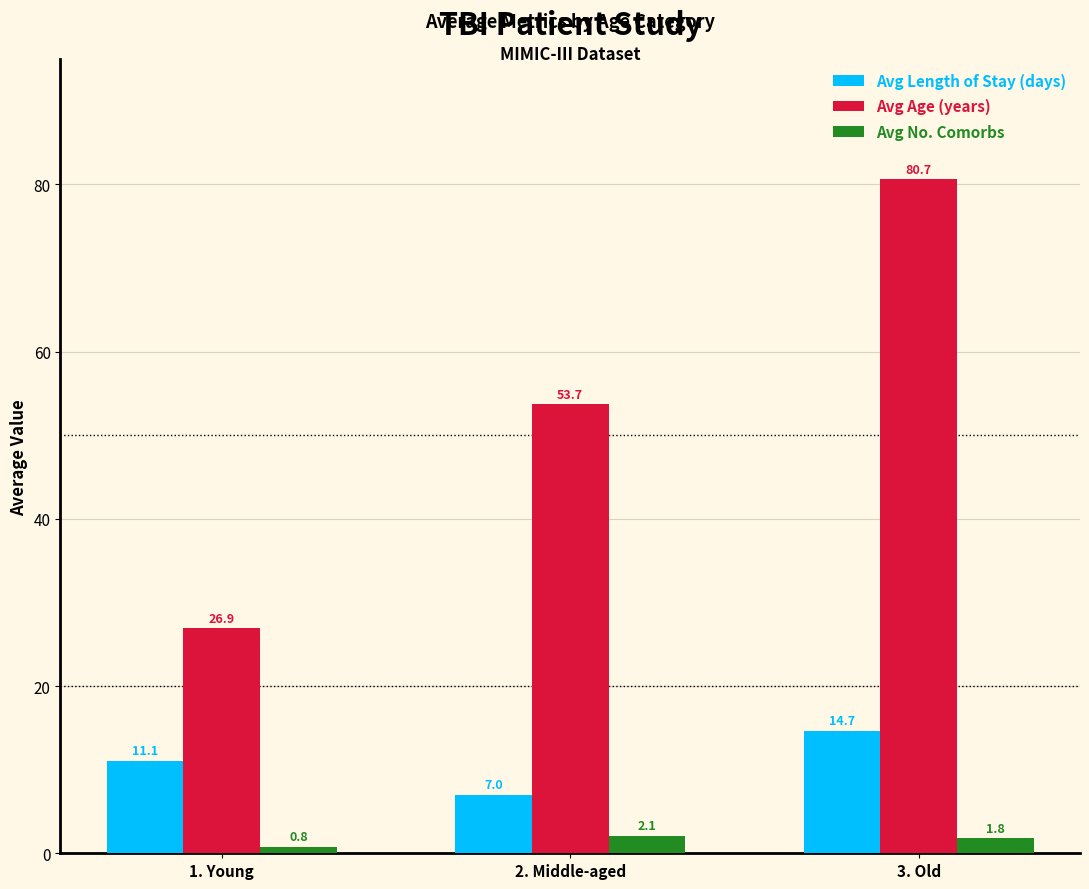

The value of Avg Length of Stay (days) at 2. Middle-aged is 7.0. True or false?

True